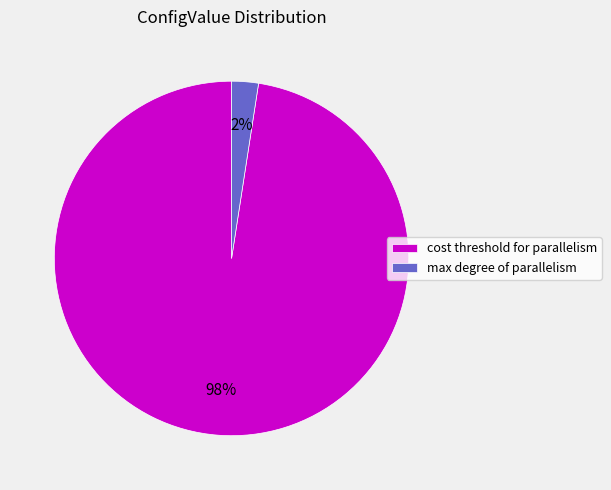

How many slices are in this pie chart?

2